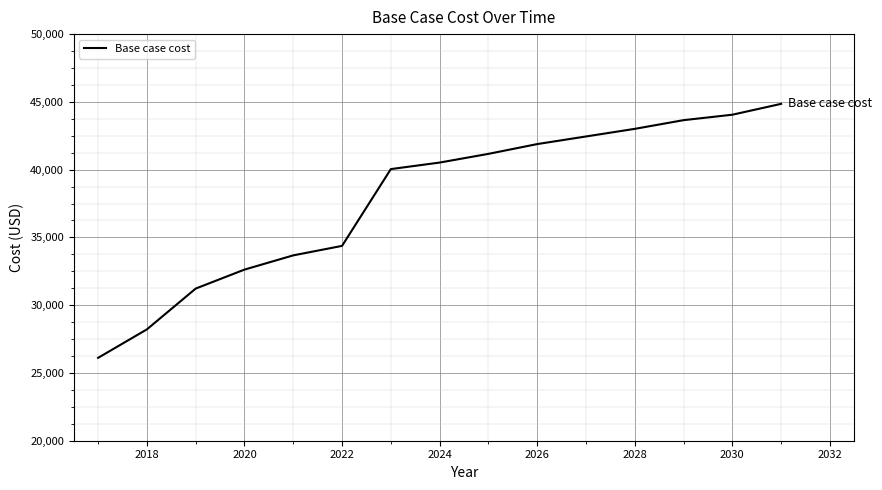

What is the difference between the maximum and minimum values?

18739.4